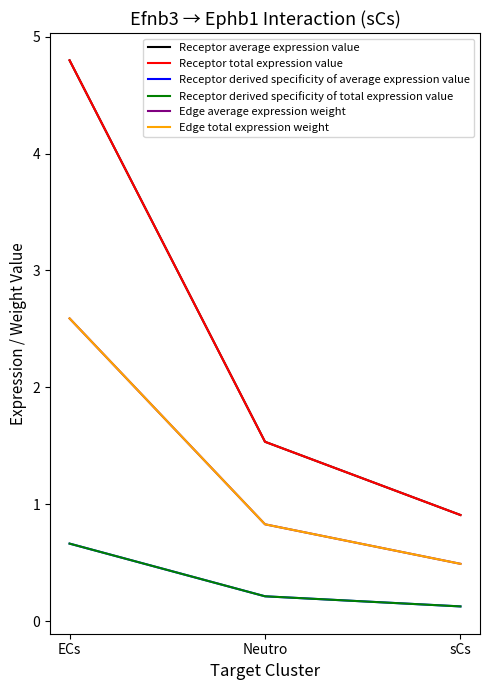

Rank the series by their maximum value, from highest to lowest.

Receptor average expression value, Receptor total expression value, Edge average expression weight, Edge total expression weight, Receptor derived specificity of average expression value, Receptor derived specificity of total expression value